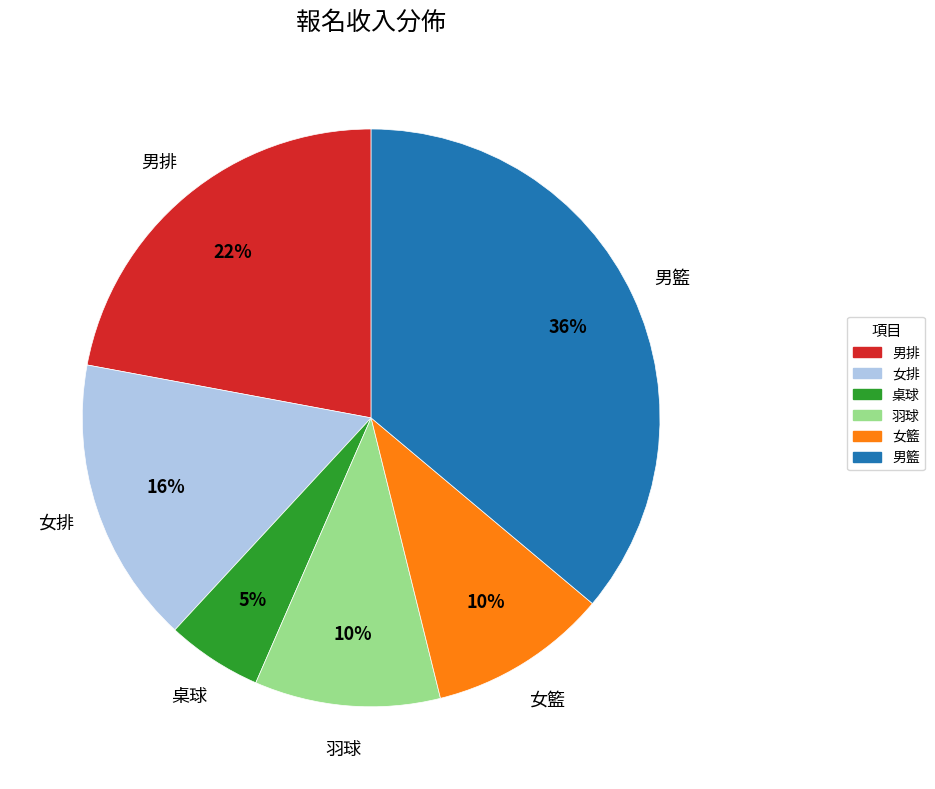

Does any single category account for the majority?

No